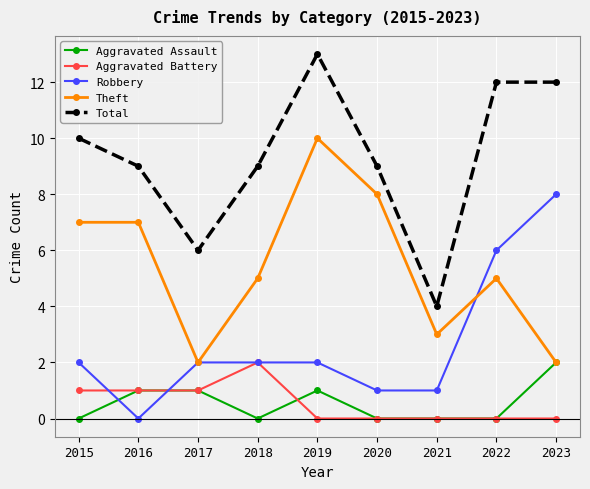

At which label does Aggravated Assault reach its peak?

2023